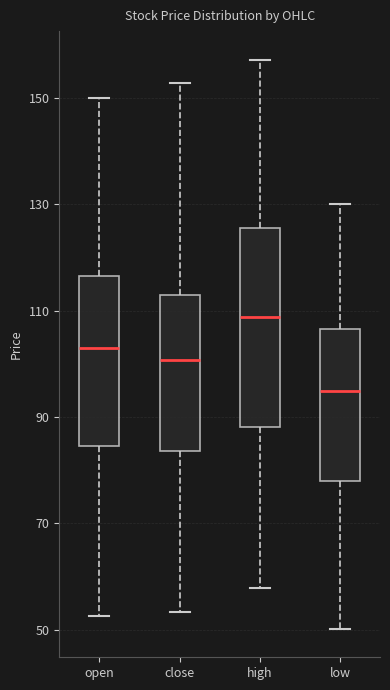

Comparing the boxes themselves (not the whiskers), which one is the tallest?

high